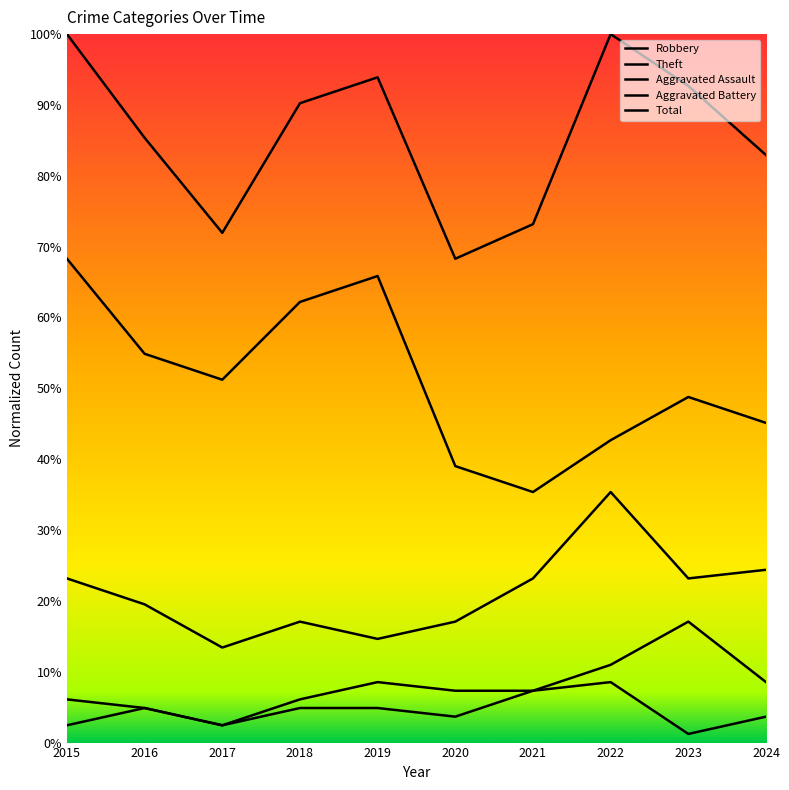

At which label is Robbery closest to 24?

2024